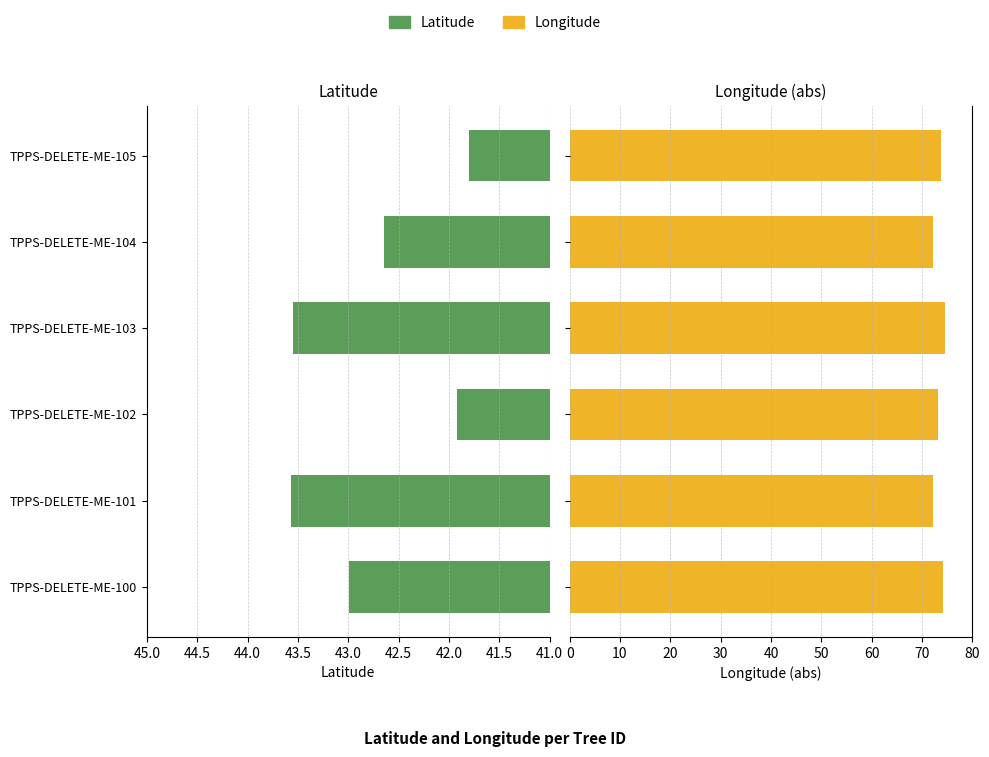

How many data points in latitude are above 42?

4